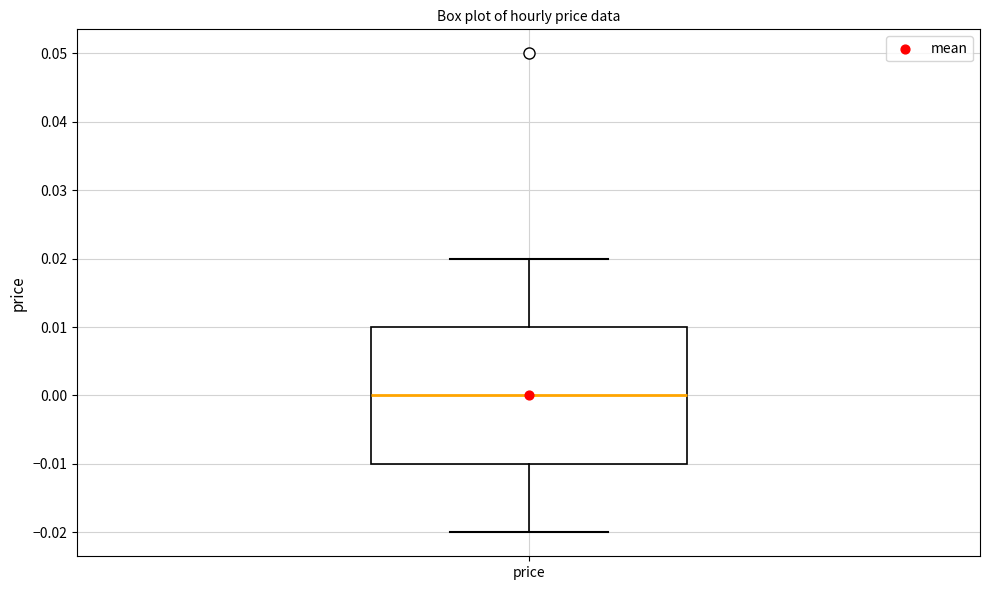

Read this box plot against the y-axis: the position of the median line, the range covered by the box, and the ends of both whiskers. The values are not printed on the chart, so give them approximately, as read against the axis.

median 0.00, box -0.01 to 0.01, whiskers -0.02 to 0.02